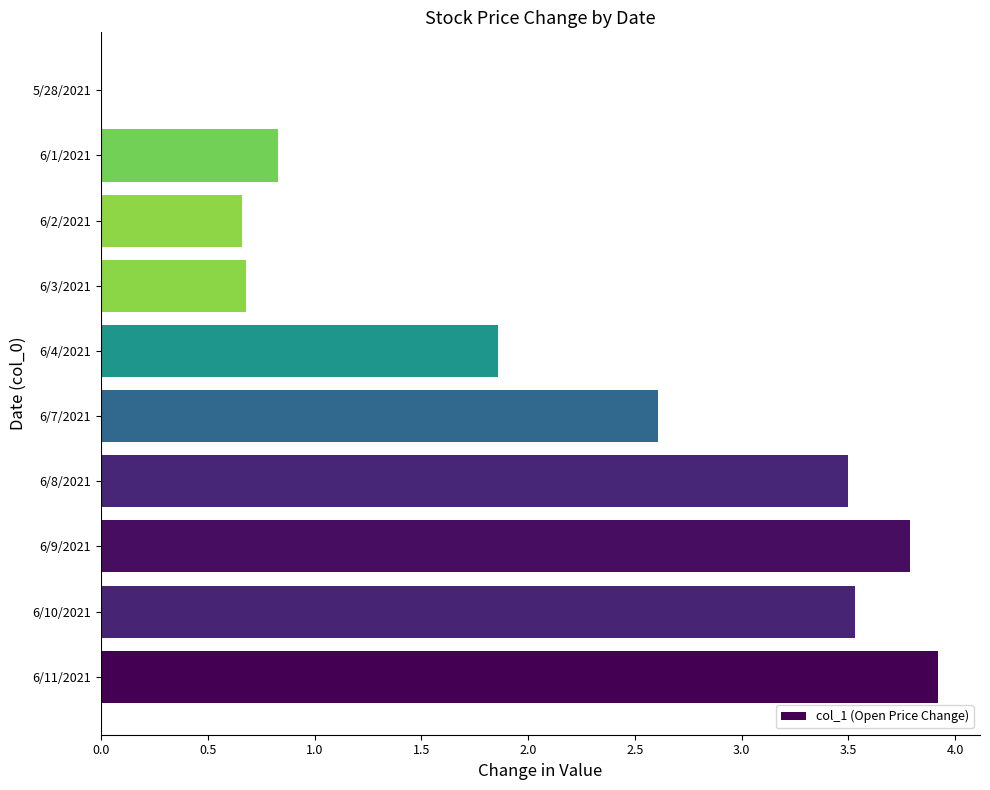

The value at 6/4/2021 is 2.6. True or false?

False